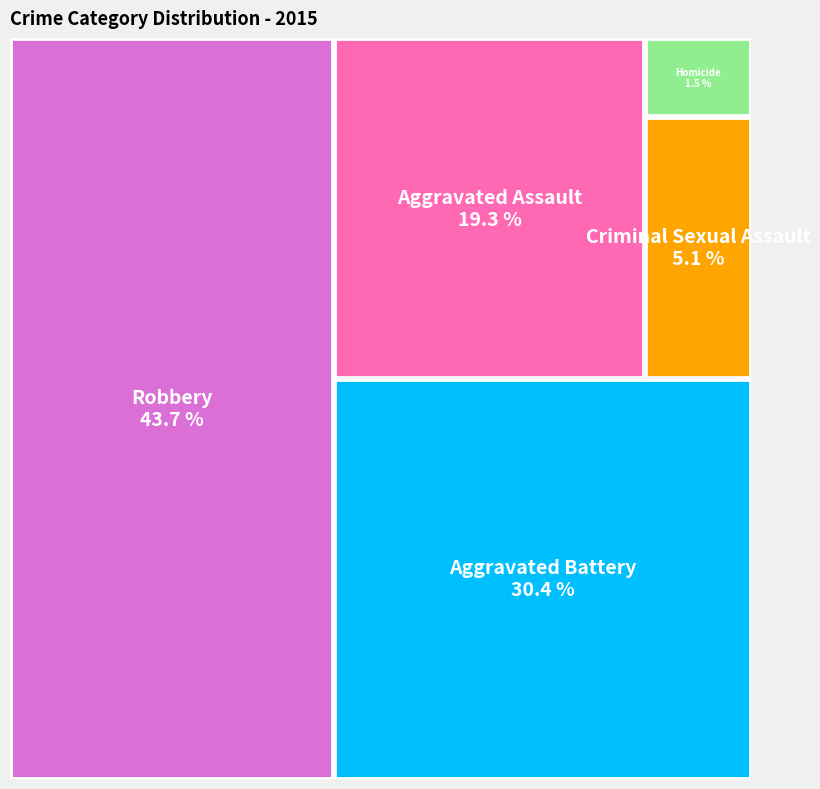

Rank the categories by value from highest to lowest.

Robbery, Aggravated Battery, Aggravated Assault, Criminal Sexual Assault, Homicide